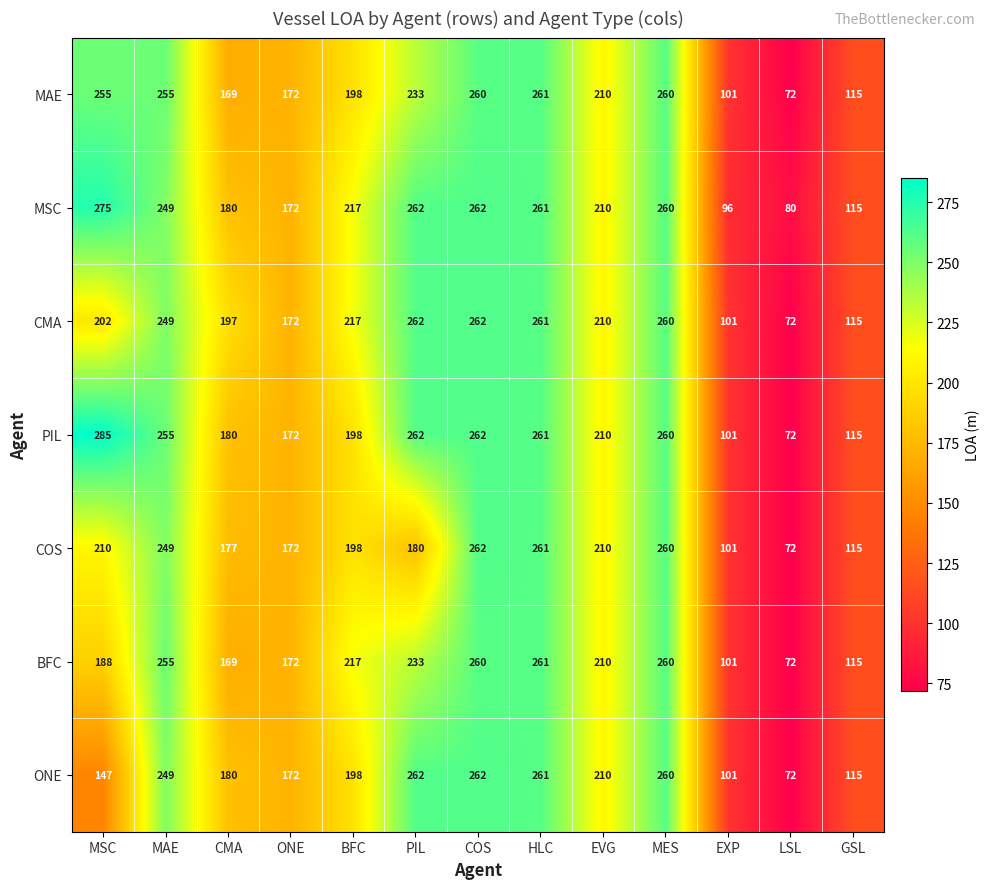

Which series has the largest range (max minus min)?

PIL